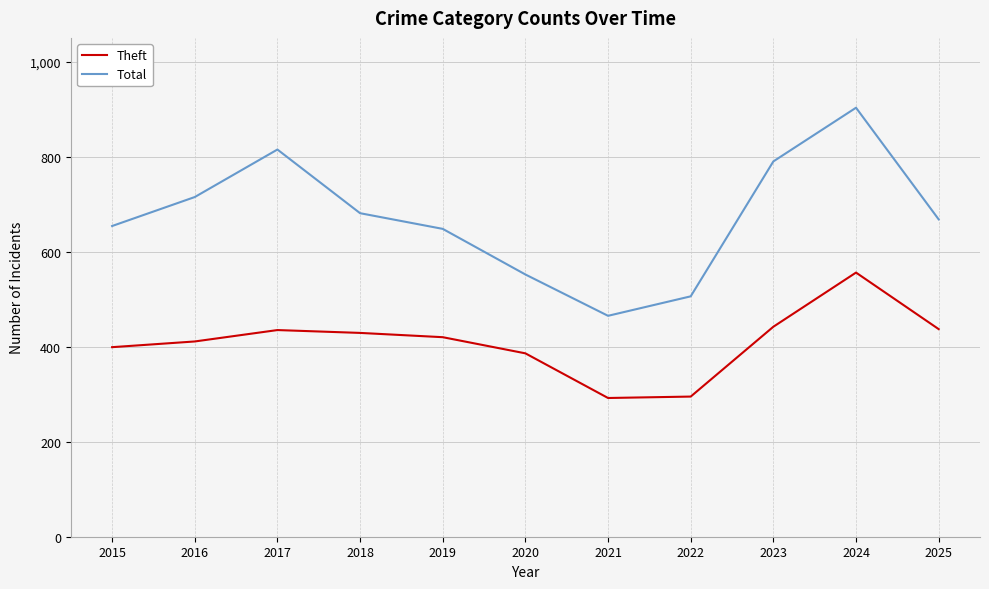

At which category does Total reach its first local valley?

2021